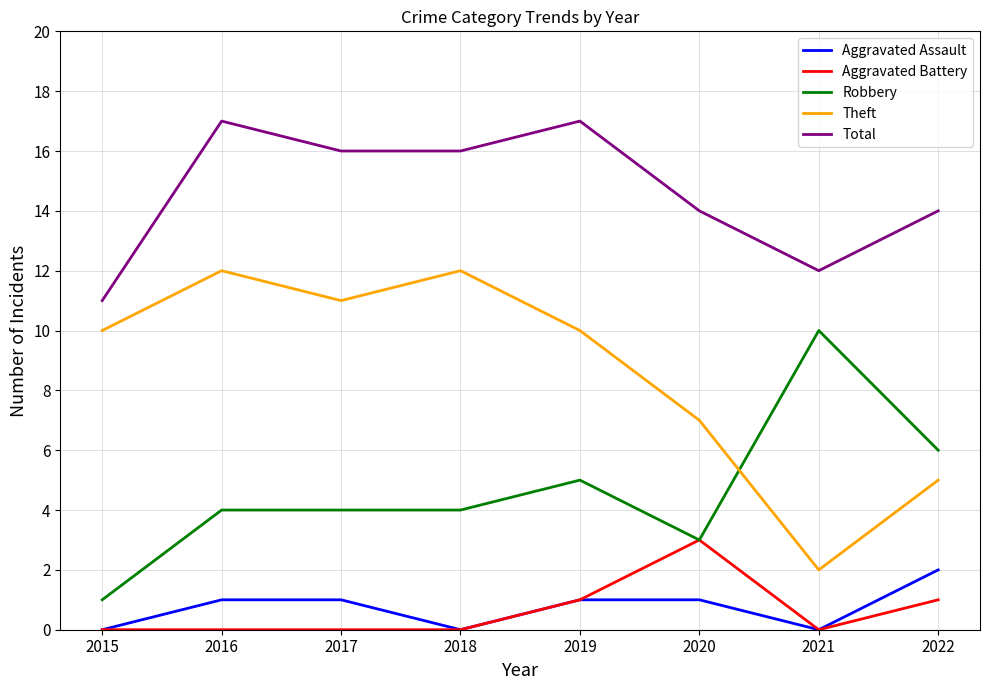

What is the difference between the highest and lowest values at 2021?

12